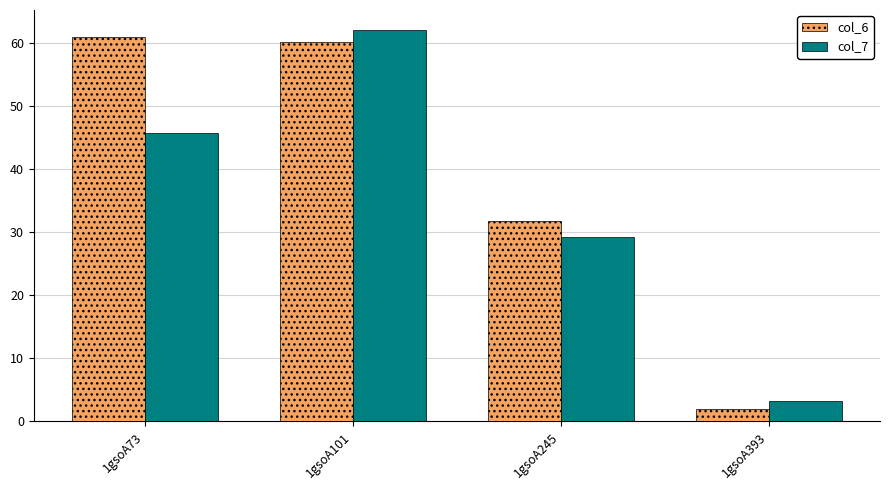

At 1gsoA245, list the series in order from largest to smallest.

col_6, col_7